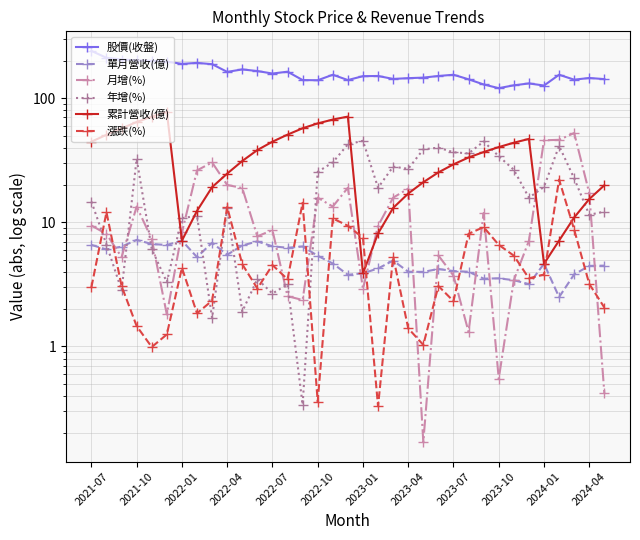

What value does the 股價(收盤) series have at 22?

146.5